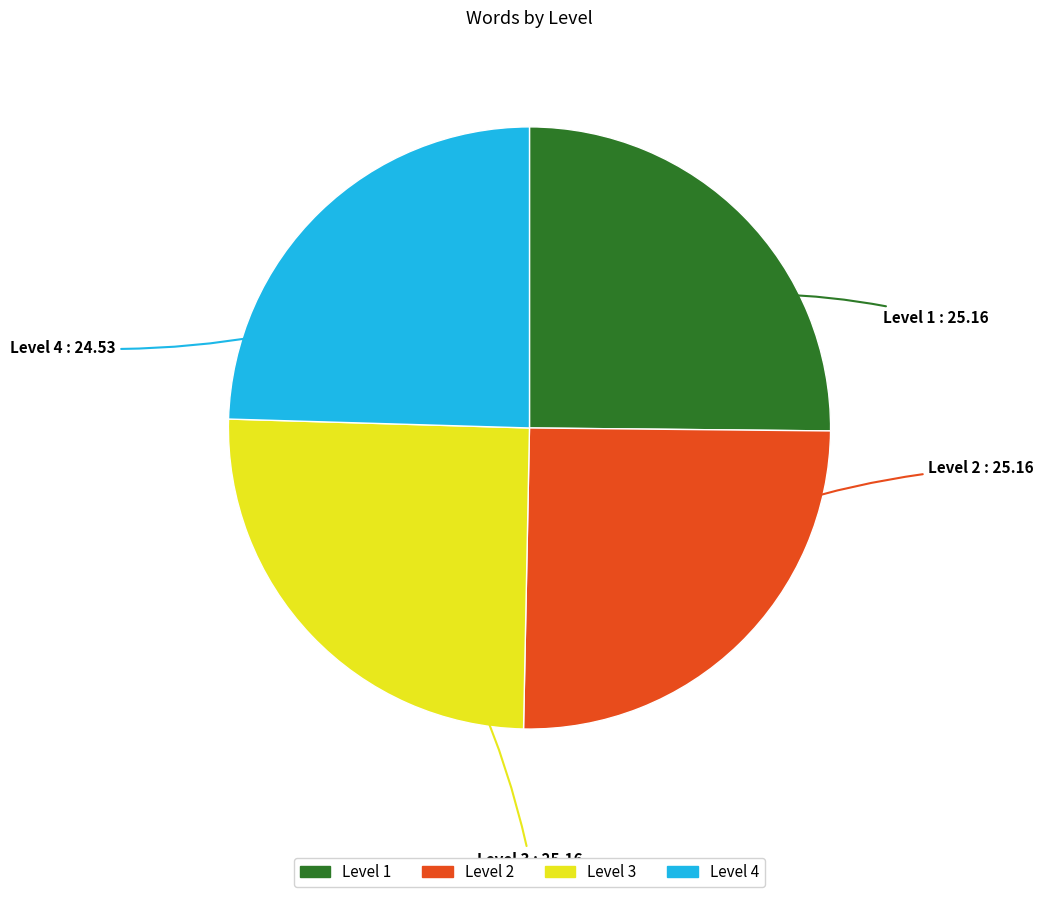

What is the smallest slice in the pie chart?

Level 4